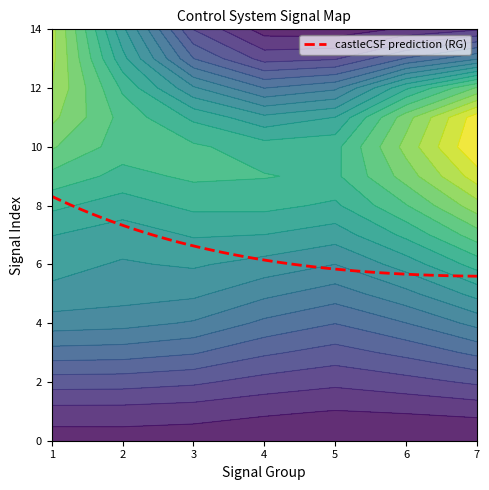

What is the maximum value for castleCSF prediction (RG)?

8.3